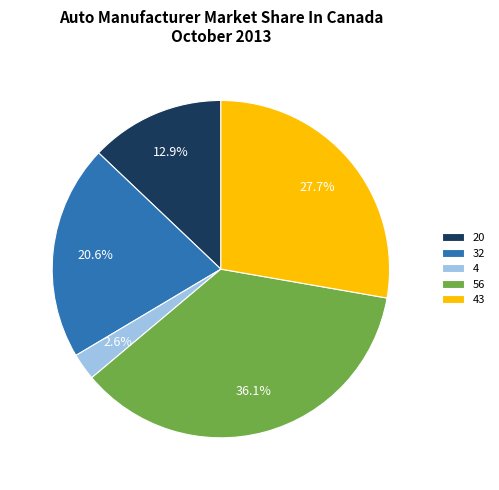

To the nearest percent, what is the difference between the 43 and 4 slice percentages?

25%